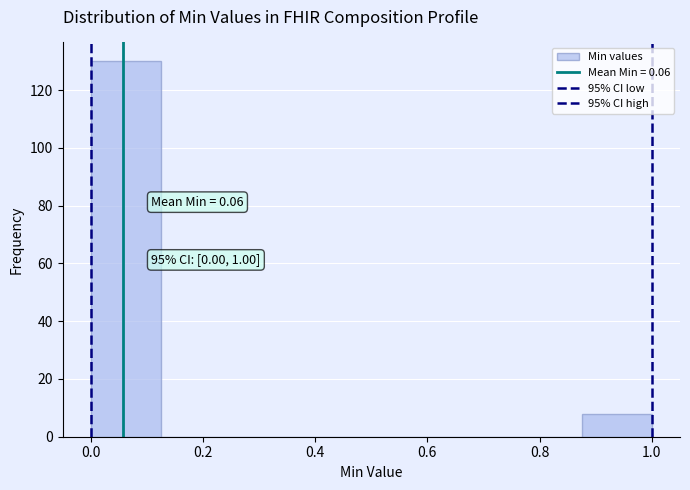

Which range on the x-axis has the tallest bar?

0.000 to 0.125